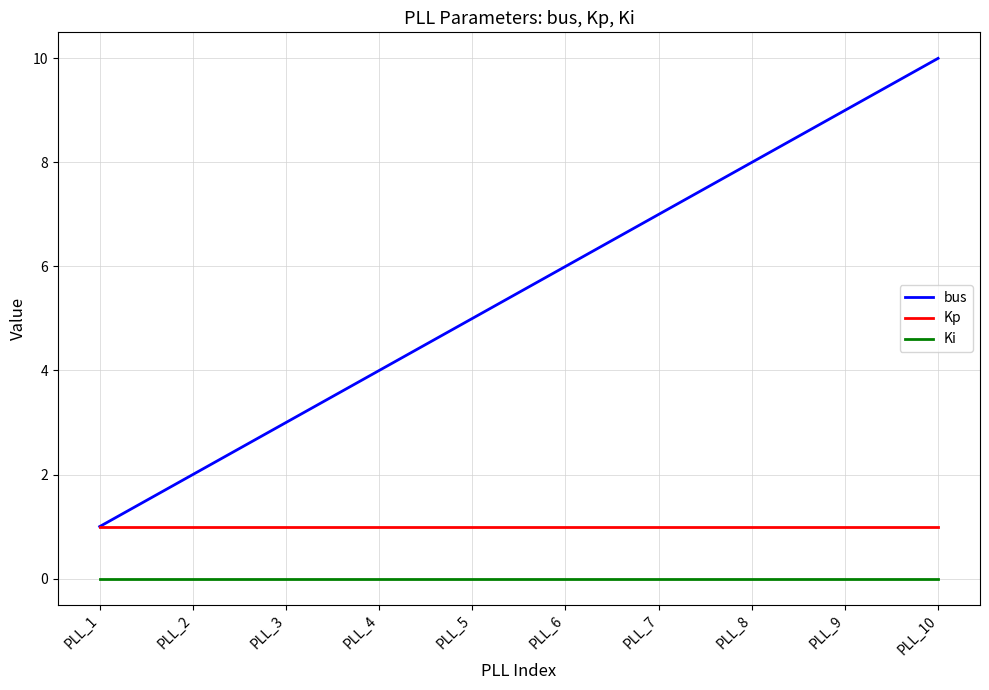

Does the chart have visible grid lines?

Yes